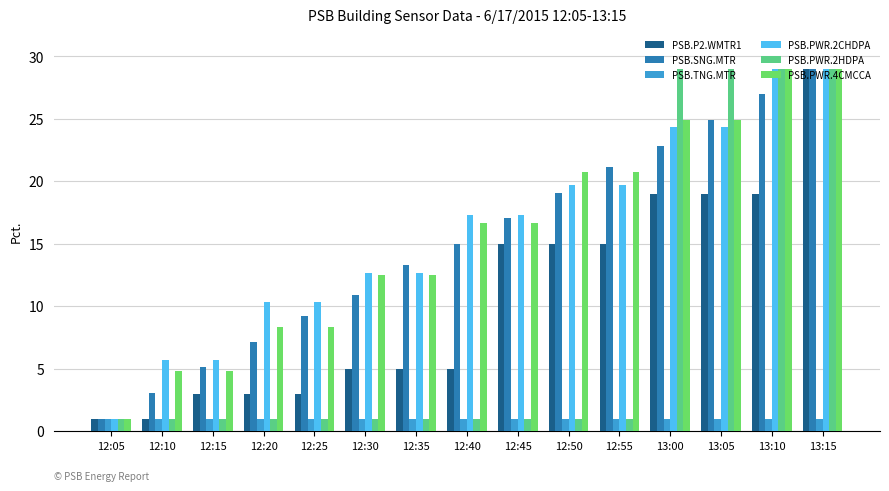

What is the average value of the PSB.TNG.MTR series?

1.0